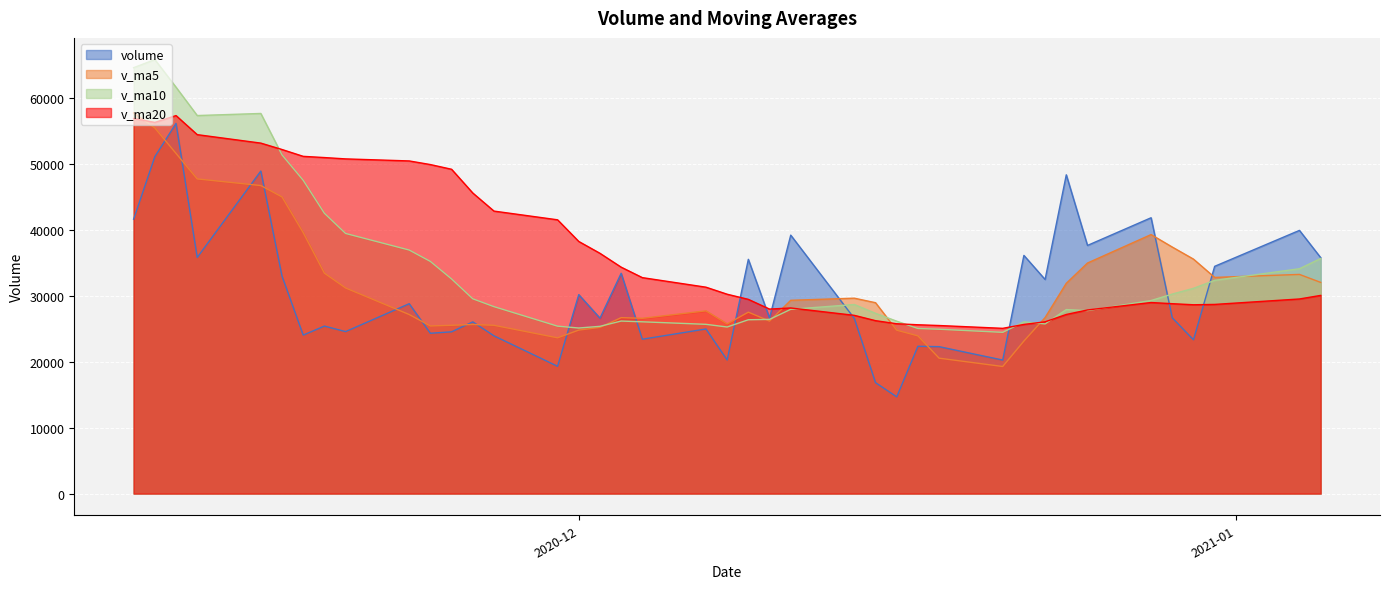

How many categories are shown in the chart?

40